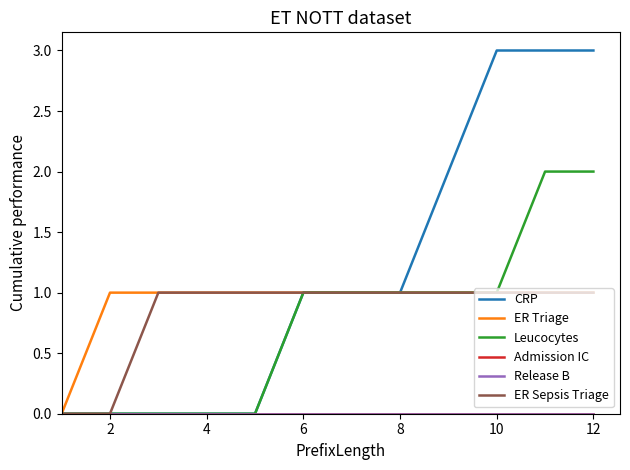

Does the chart have visible grid lines?

Yes